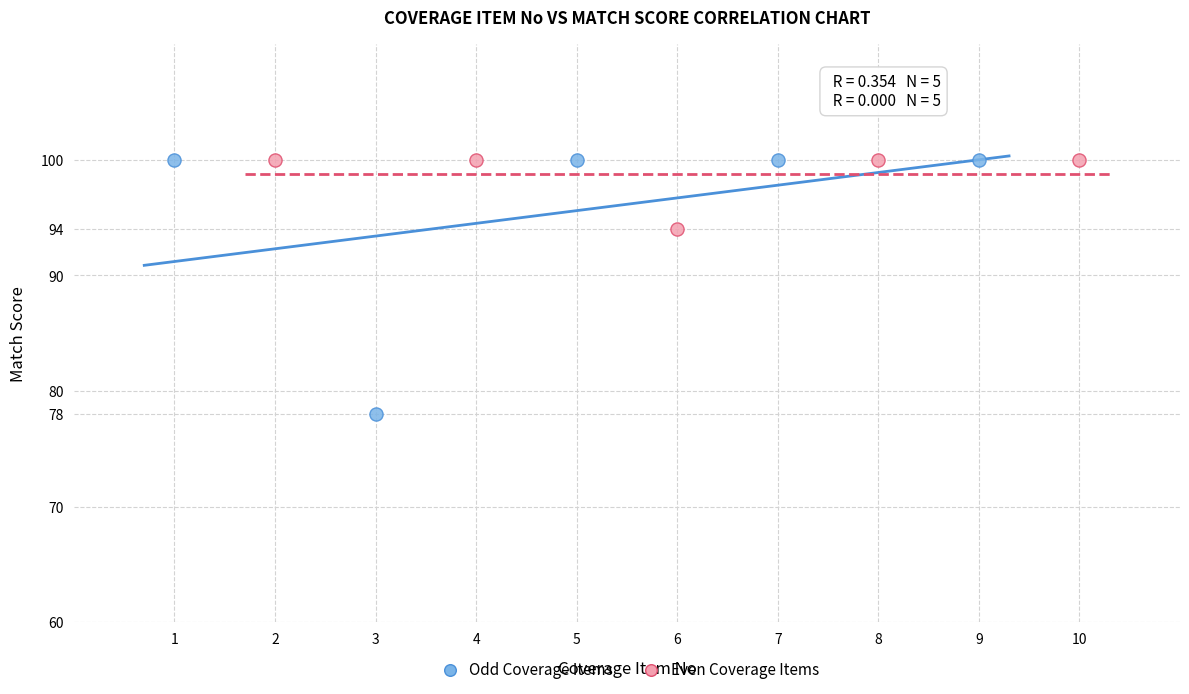

Which series has the widest spread of Y values?

Odd Coverage Items